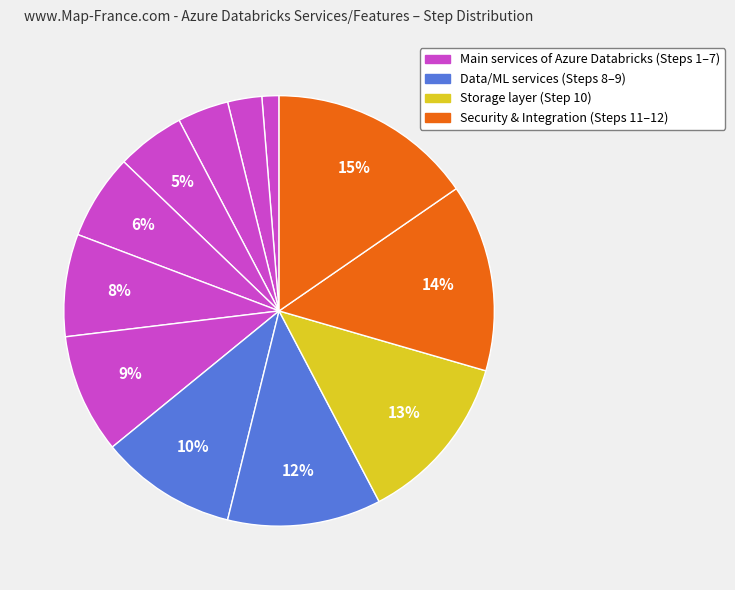

Count the number of slices in the pie.

12